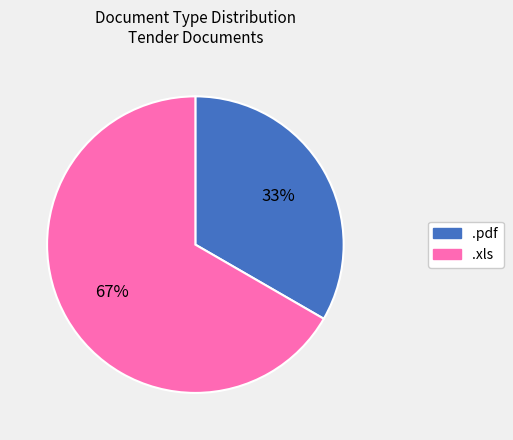

To the nearest percent, what is the average slice percentage?

50%